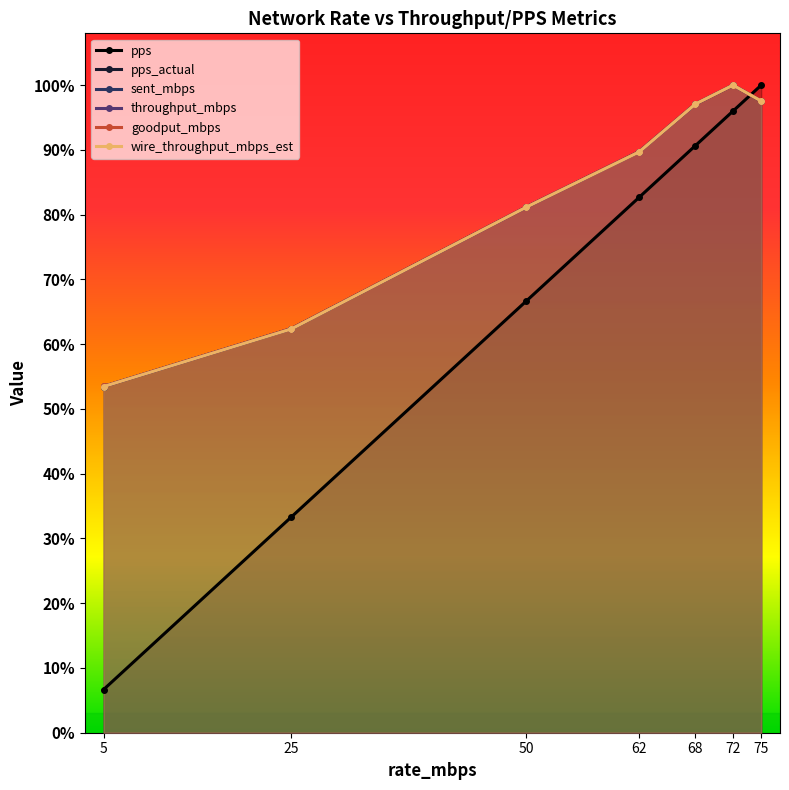

Reading right to left, list all the values displayed in this chart.

pps: 36621.0	35156.0	33203.0	30273.0	24414.0	12207.0	2441.0
pps_actual: 35725.7	36621.0	35556.0	32853.4	29731.5	22845.3	19576.9
sent_mbps: 35711.2	36621.0	35548.7	32851.7	29716.0	22843.4	19577.8
throughput_mbps: 35727.0	36621.0	35564.5	32866.3	29729.2	22853.6	19586.5
goodput_mbps: 35727.0	36621.0	35564.5	32866.3	29729.2	22853.6	19586.5
wire_throughput_mbps_est: 35721.6	36621.0	35553.0	32840.9	29721.2	22835.4	19575.2